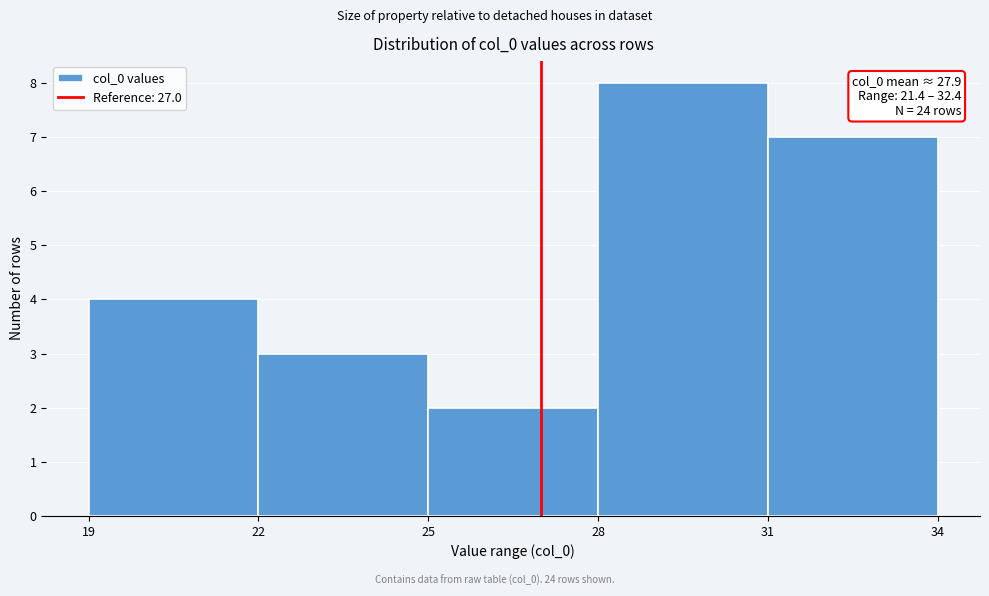

Over which range of the x-axis is the bar tallest?

28 to 31